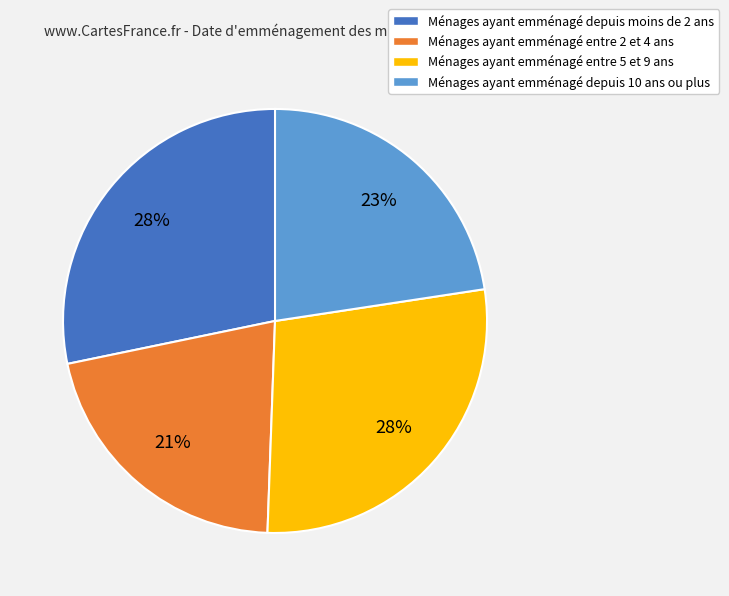

Does Ménages ayant emménagé entre 5 et 9 ans represent more than half of the total?

No